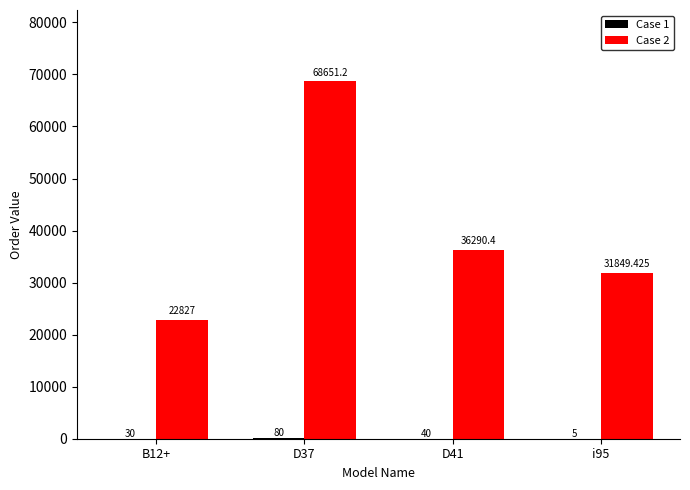

Between B12+ and i95, which series saw the biggest shift?

Case 2